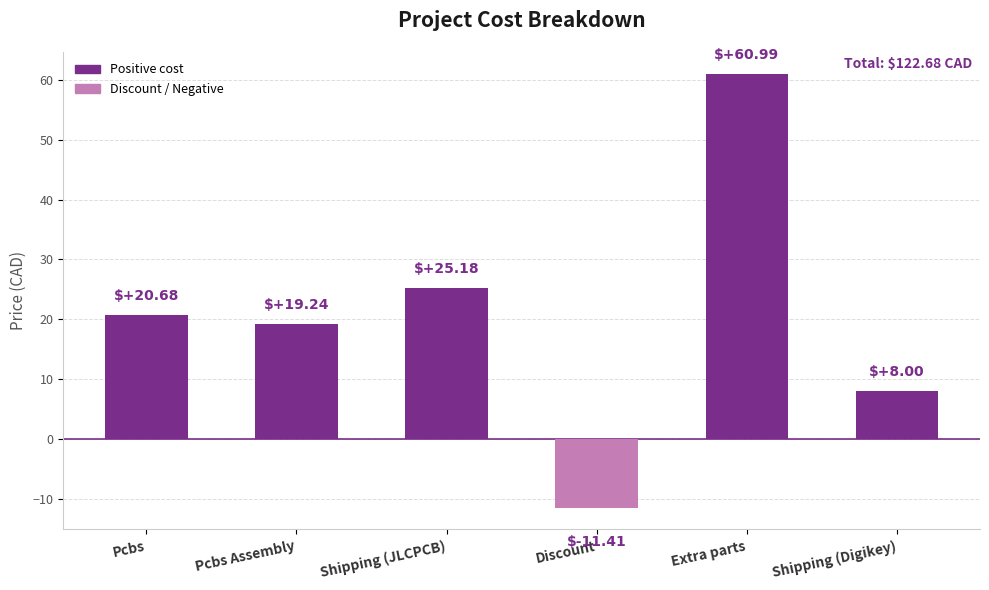

Reading right to left, list all the values displayed in this chart.

Shipping (Digikey)=8.0	Extra parts=61.0	Discount=-11.4	Shipping (JLCPCB)=25.2	Pcbs Assembly=19.2	Pcbs=20.7